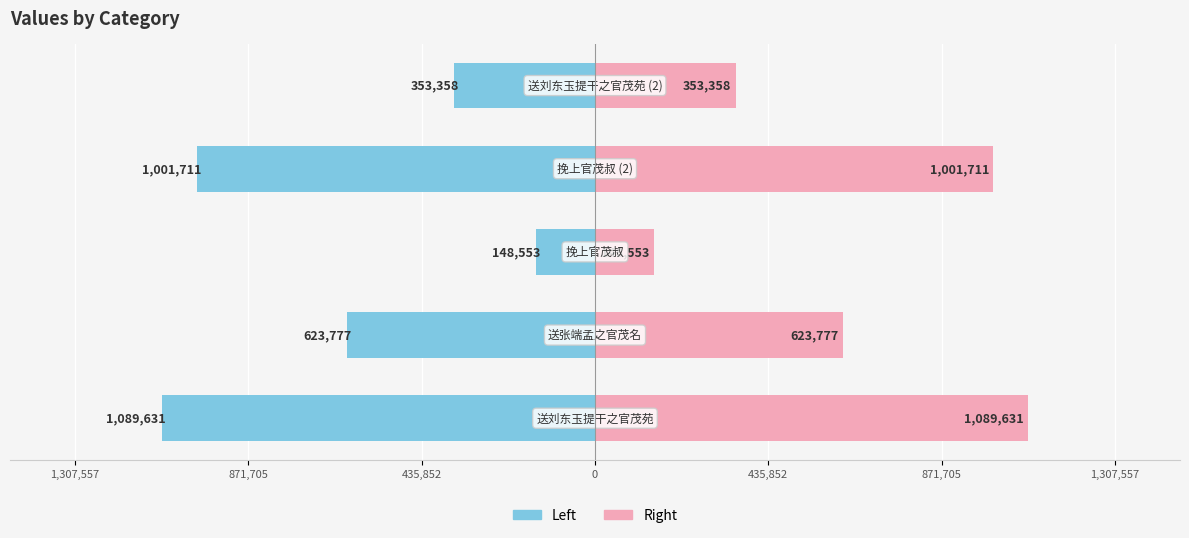

How many values in the col_0 (left) series are below -623777?

2